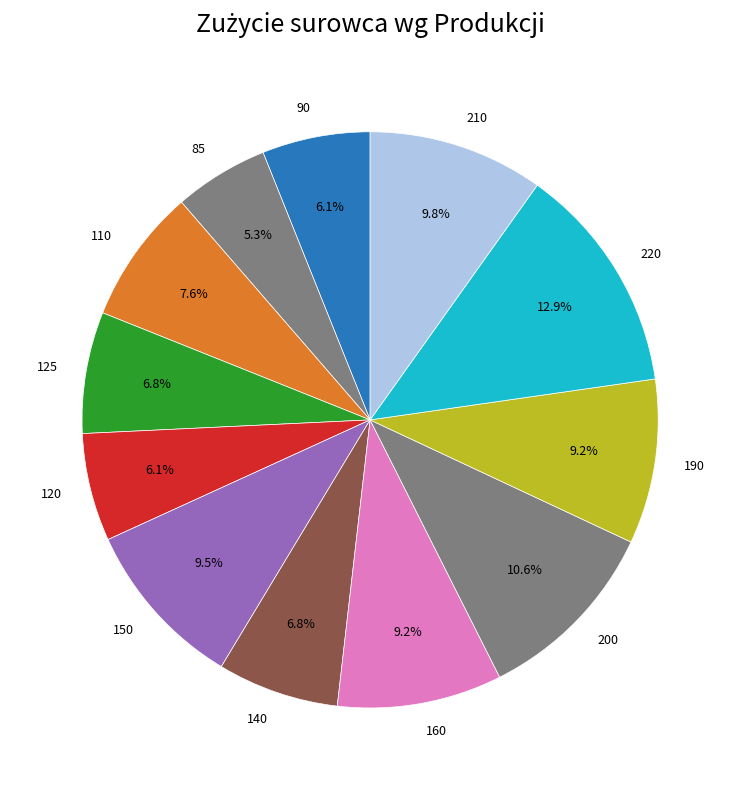

The 220 slice represents 6% of the pie. True or false?

False